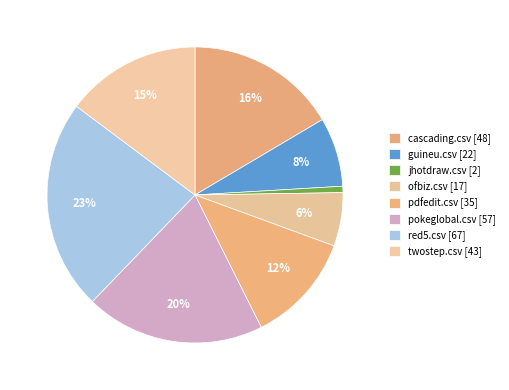

Does pokeglobal.csv account for over 50% of the chart?

No